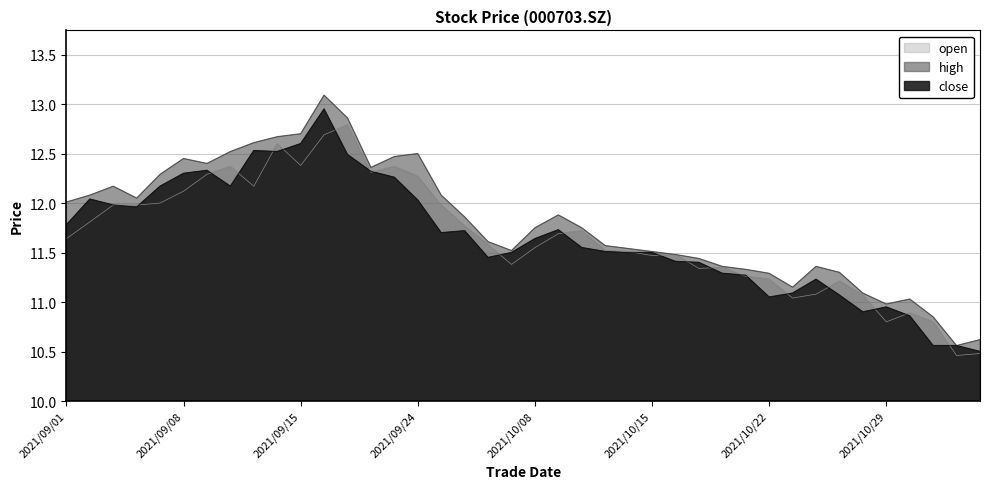

Rank the categories by close value from highest to lowest.

2021/09/16, 2021/09/15, 2021/09/13, 2021/09/14, 2021/09/17, 2021/09/09, 2021/09/22, 2021/09/08, 2021/09/23, 2021/09/07, 2021/09/10, 2021/09/02, 2021/09/24, 2021/09/03, 2021/09/06, 2021/09/01, 2021/10/11, 2021/09/28, 2021/09/27, 2021/10/08, 2021/10/12, 2021/10/13, 2021/09/30, 2021/10/14, 2021/10/15, 2021/09/29, 2021/10/18, 2021/10/19, 2021/10/20, 2021/10/21, 2021/10/26, 2021/10/25, 2021/10/27, 2021/10/22, 2021/10/29, 2021/10/28, 2021/11/01, 2021/11/02, 2021/11/03, 2021/11/04